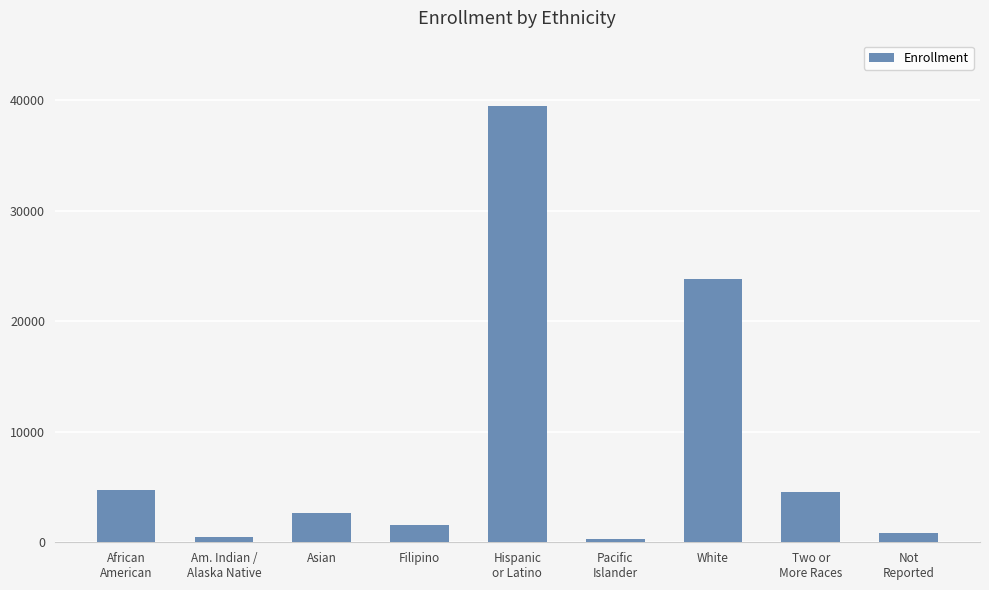

What is the sum of all values?

78485